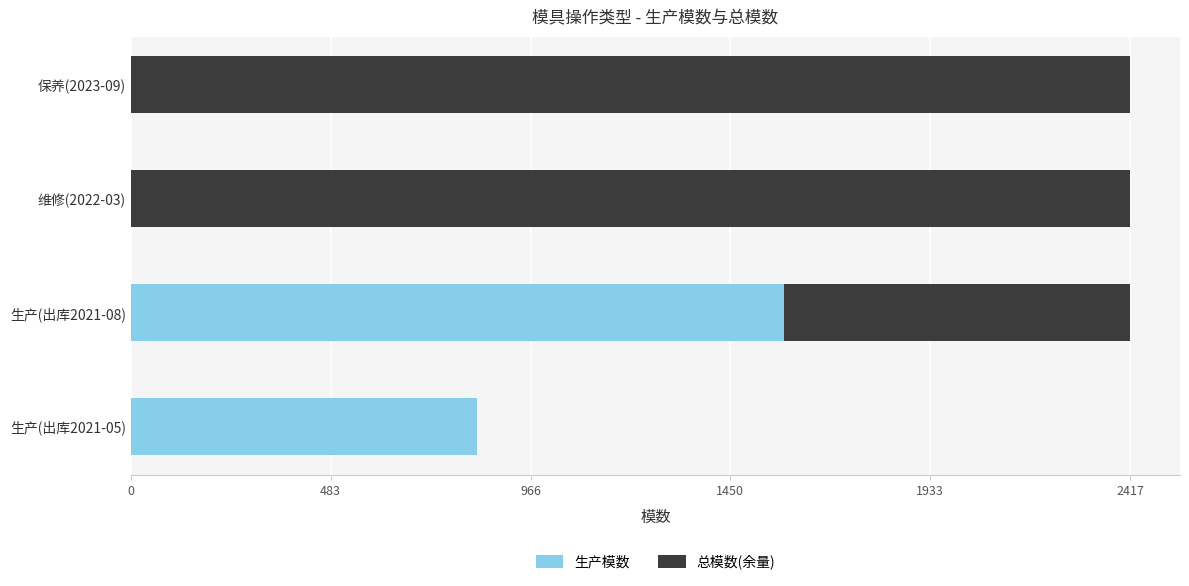

At which label is 生产模数 closest to 790?

生产(出库2021-05)